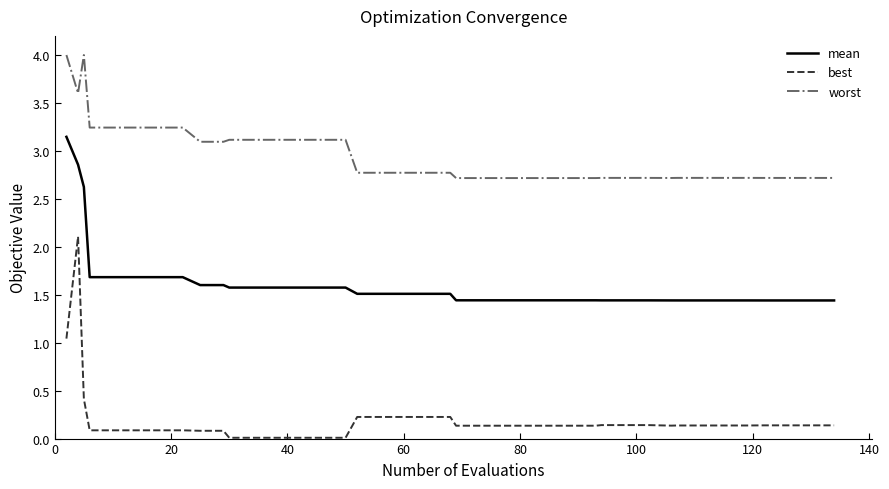

What is the greatest value displayed?

4.0